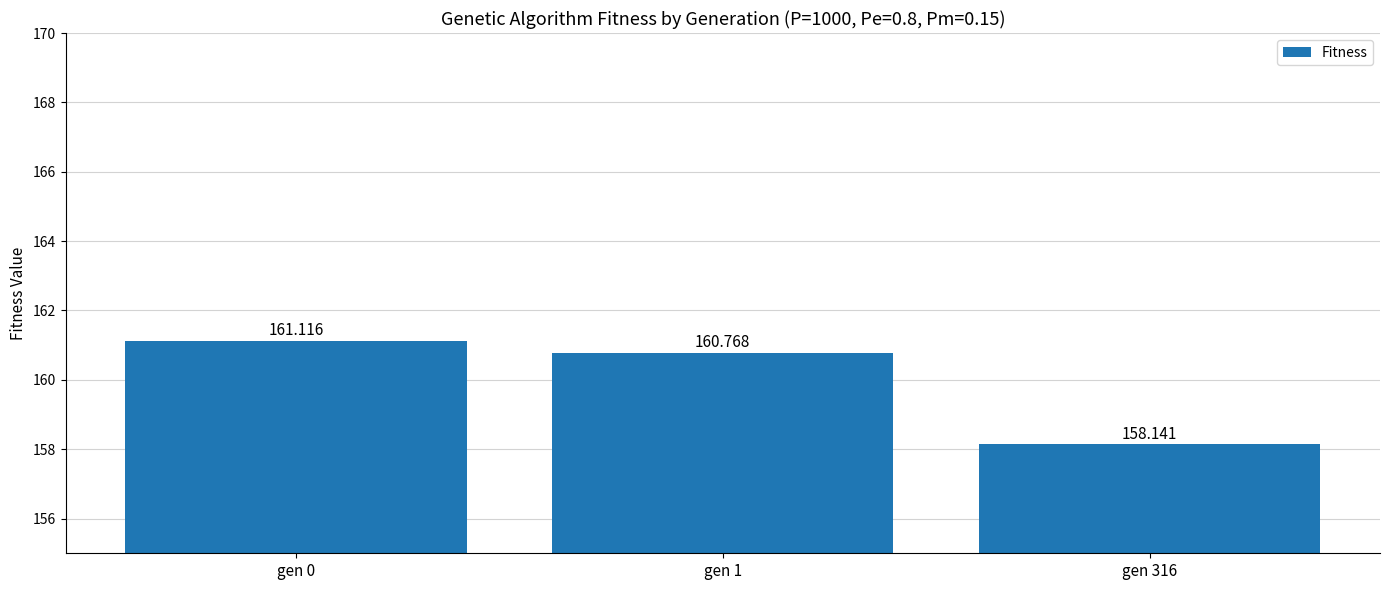

Which has a higher value, gen 0 or gen 1?

gen 0